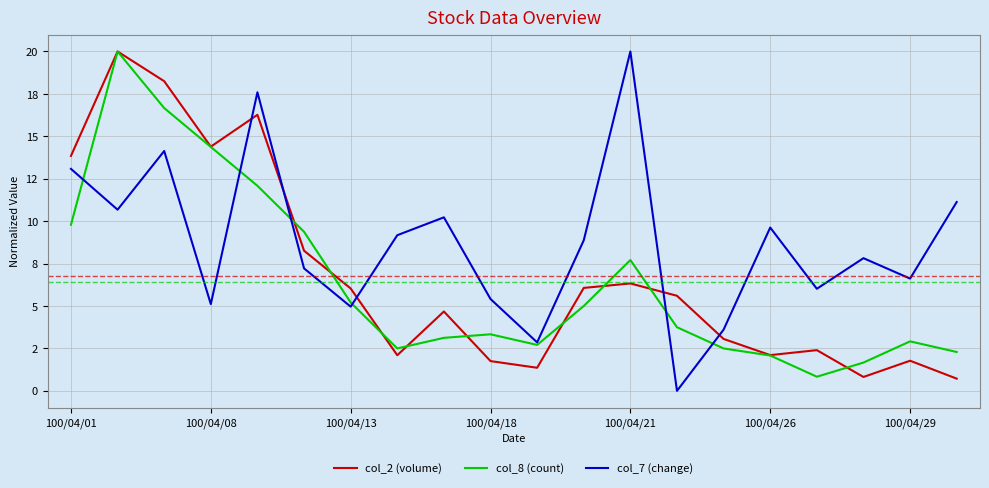

What is the difference between the maximum and minimum values in the col_7 (change) series?

20.0